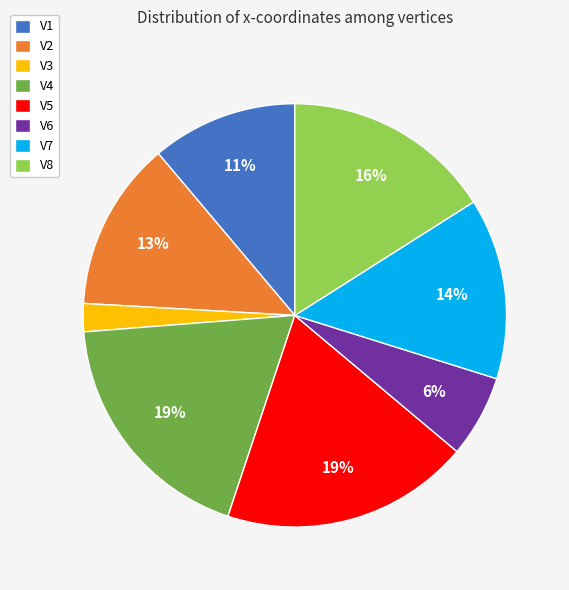

Is it true that V1 is 11% of the pie?

True